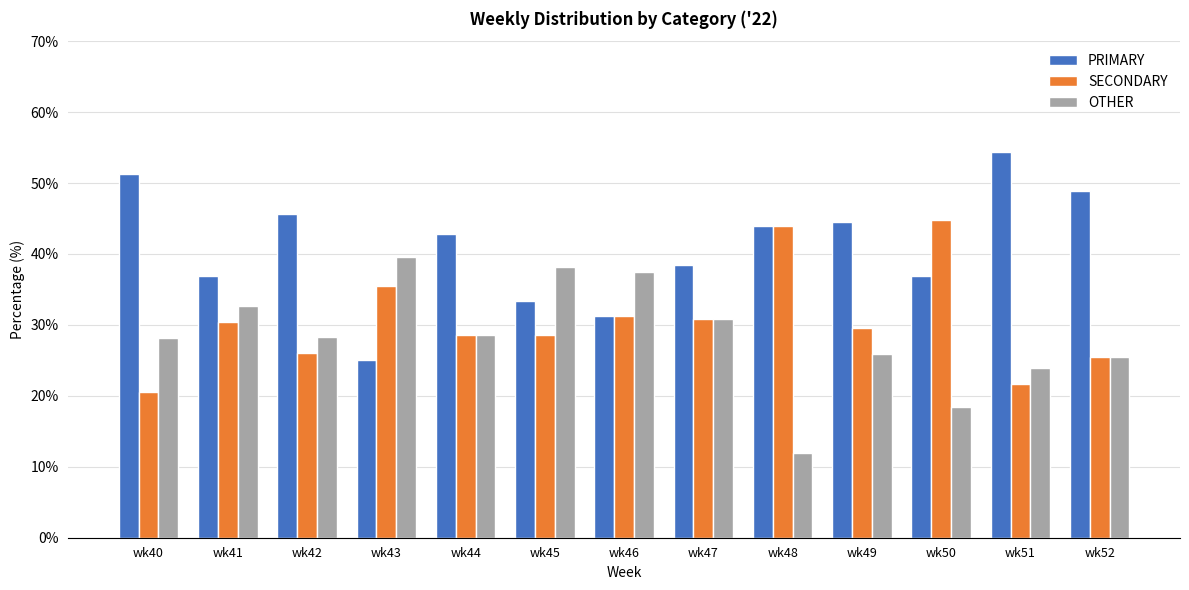

At how many categories does at least one series exceed 53?

1